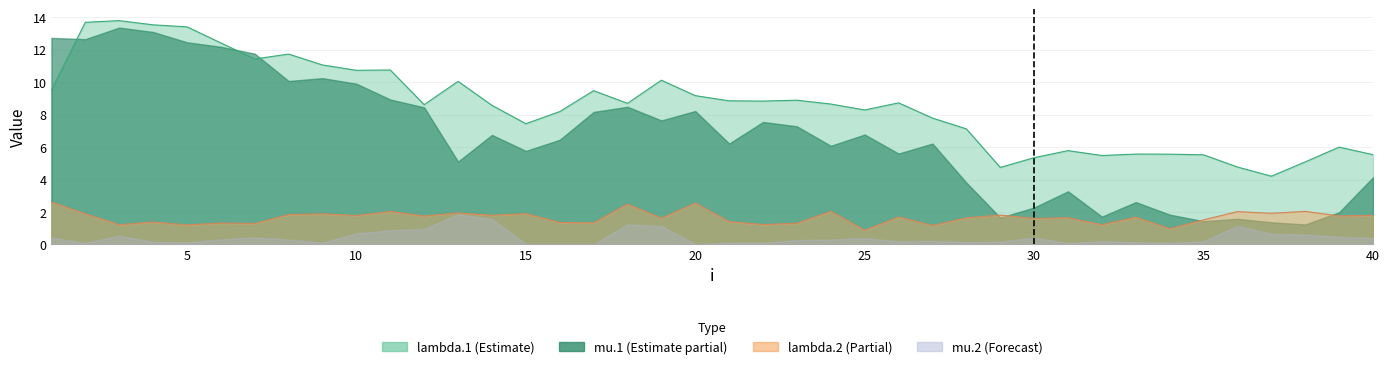

True or false: lambda.2 and lambda.1 intersect in this chart.

False